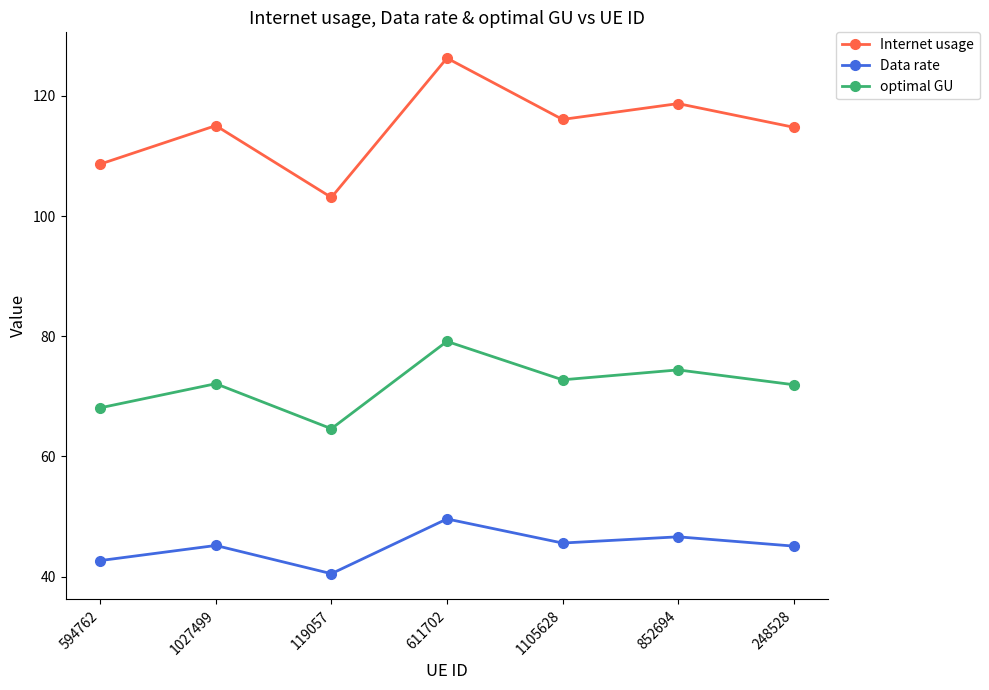

Which category has the highest value in the optimal GU series?

611702